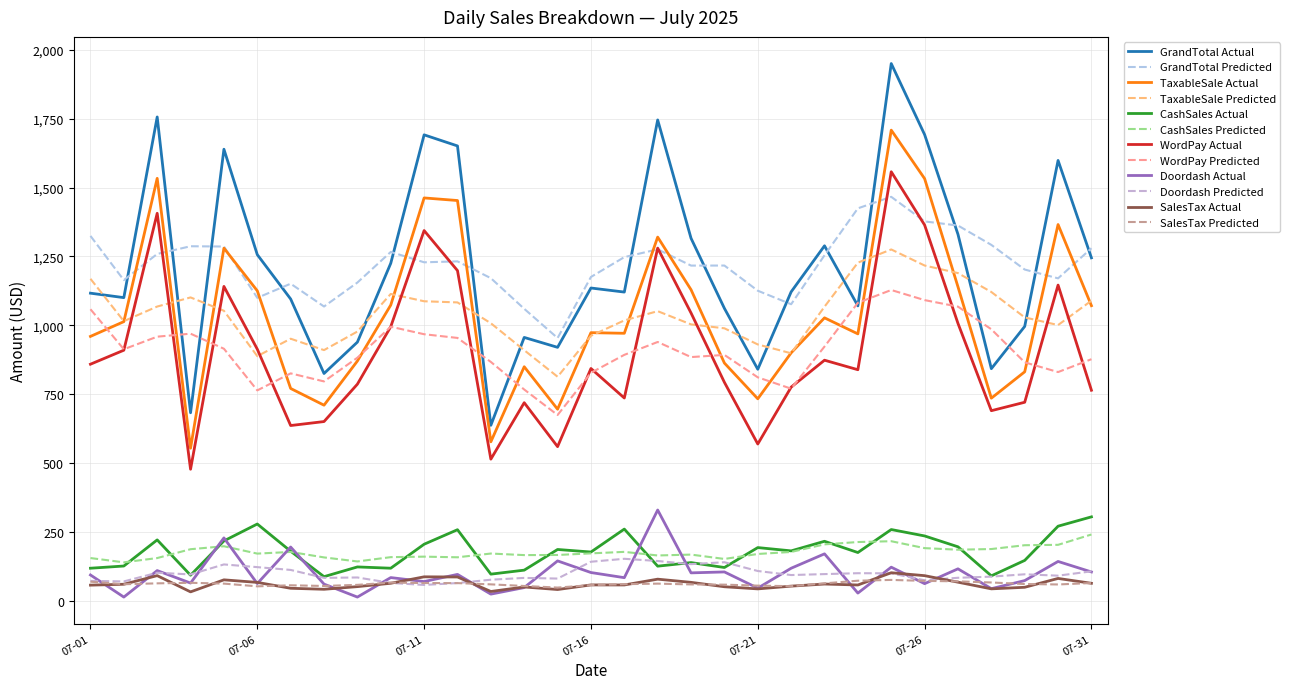

How many lines are shown in the chart?

12